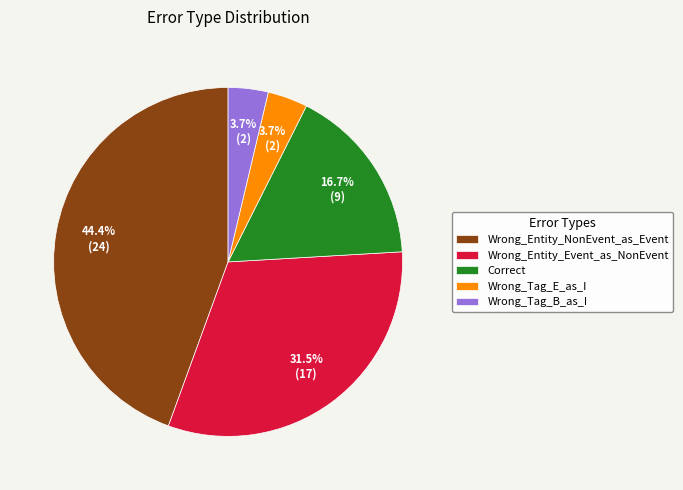

Which slice is the largest?

Wrong_Entity_NonEvent_as_Event